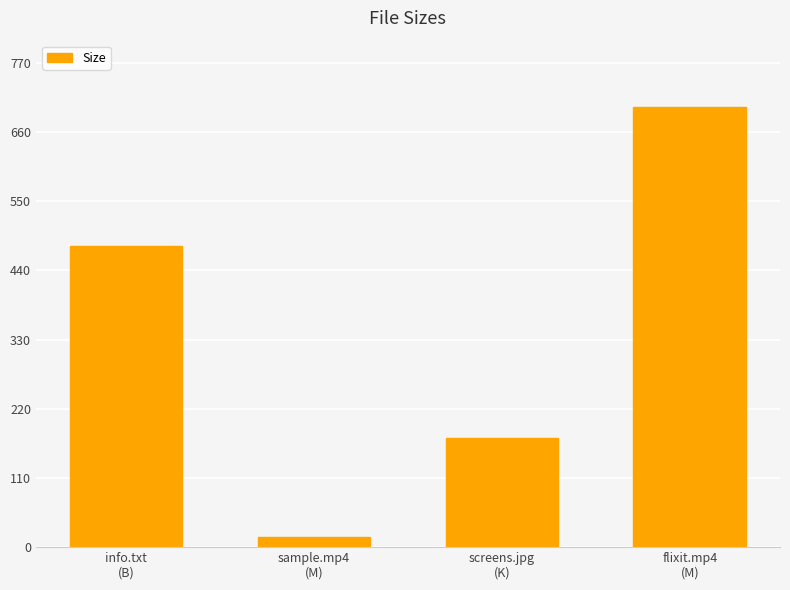

What is the maximum value shown in the chart?

699.7